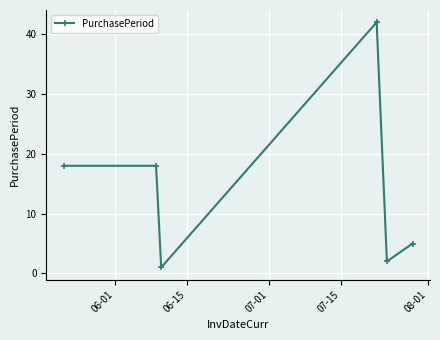

What is the difference between the maximum and minimum values?

41